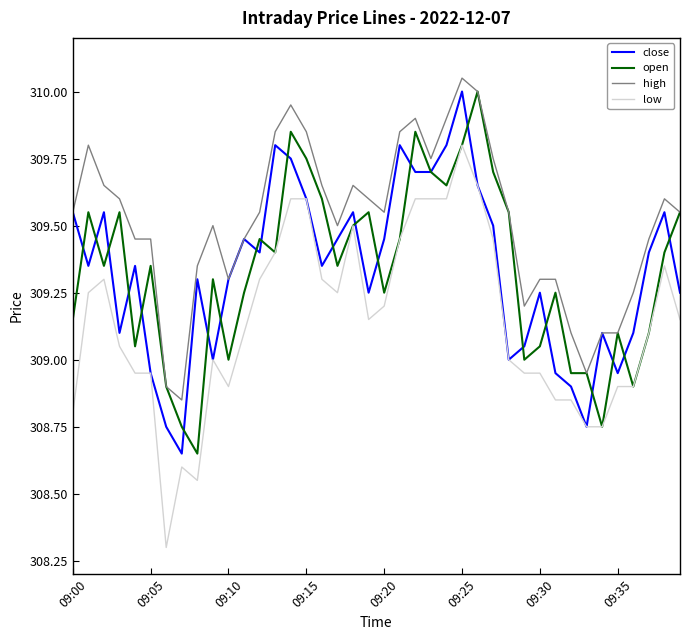

True or false: low and high intersect in this chart.

False